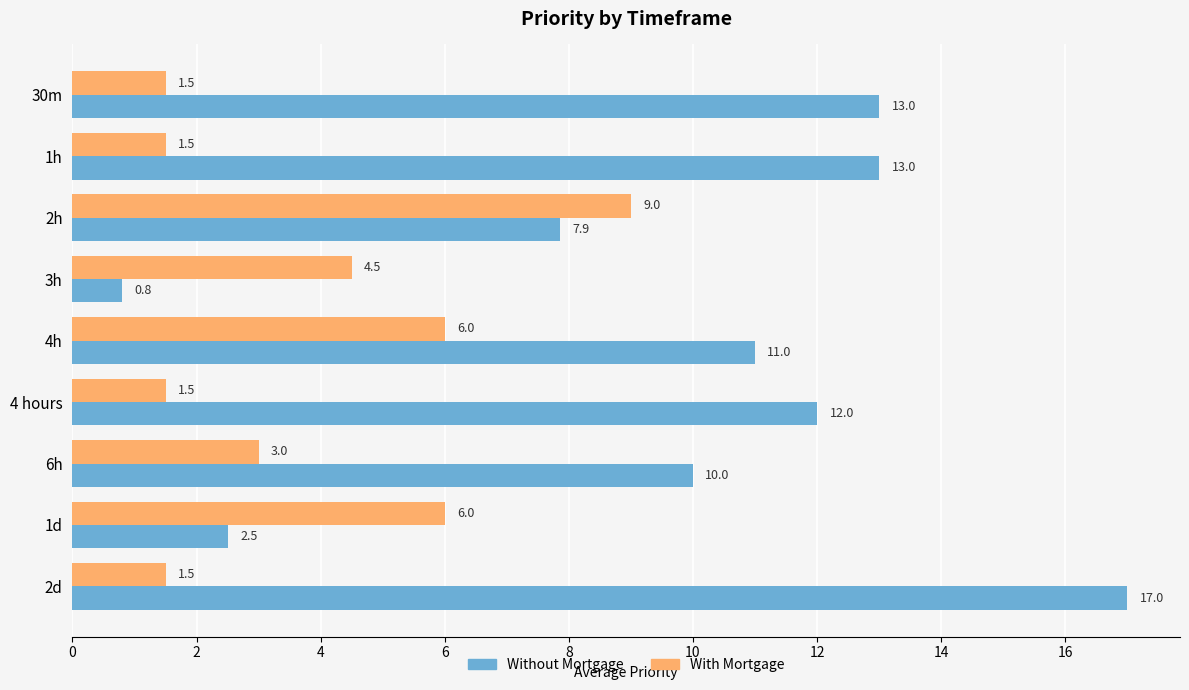

Where is With Mortgage nearest to the value 5?

3h